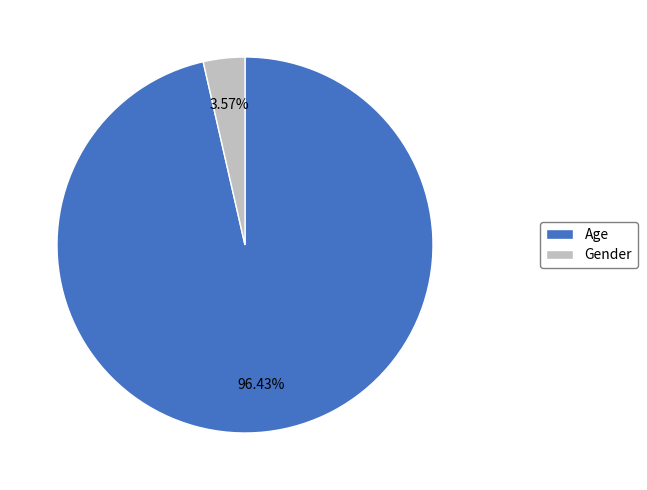

Rank the categories by value from lowest to highest.

Gender, Age